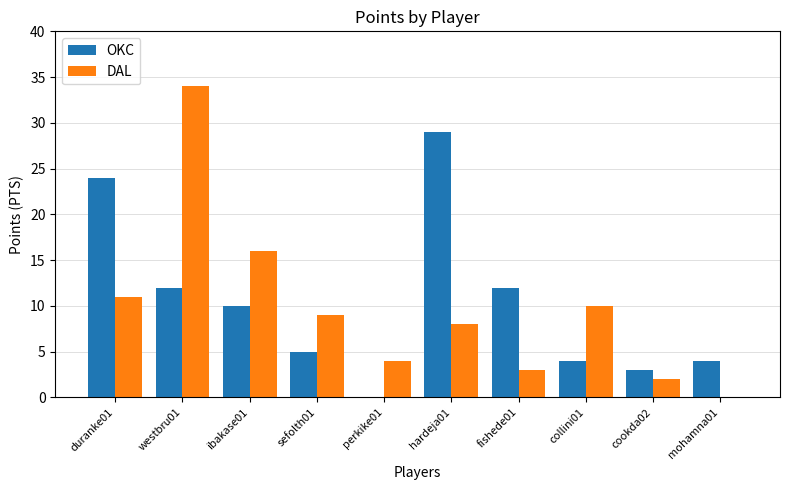

Are the bars grouped side by side (vs. stacked)?

Yes